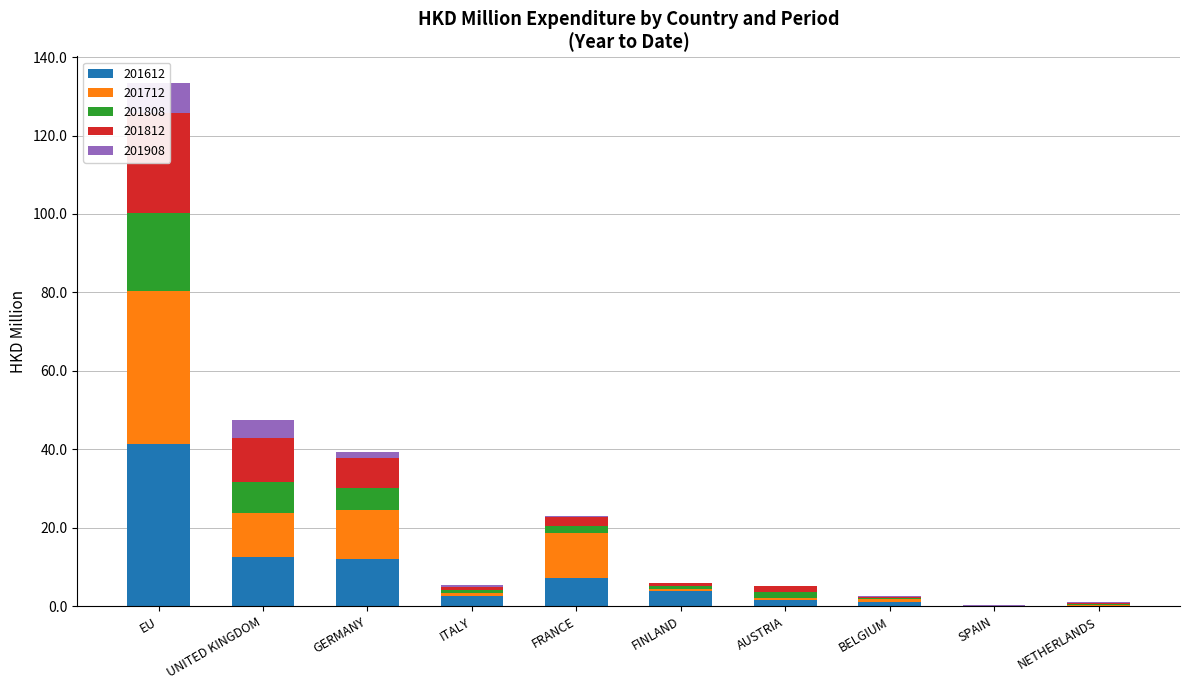

What position from the right is ITALY?

7